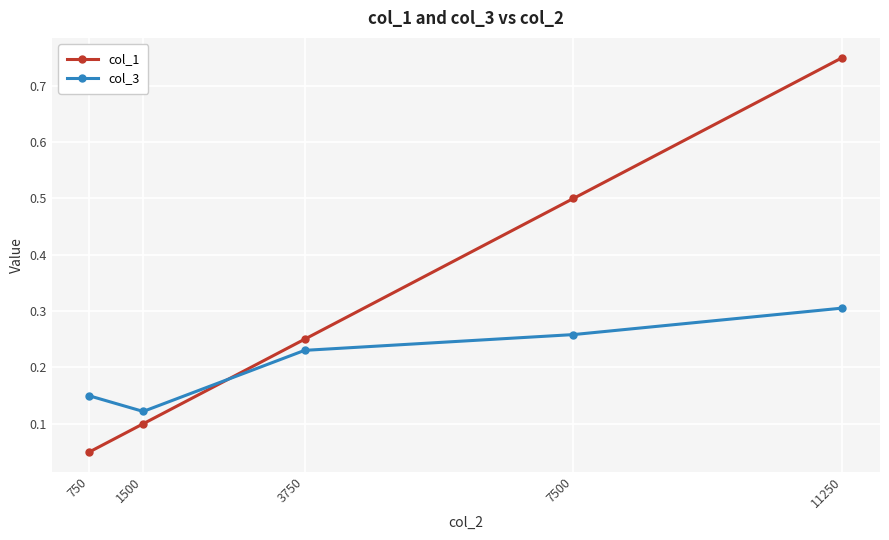

Count the col_3 values in the range 0 to 1.

5